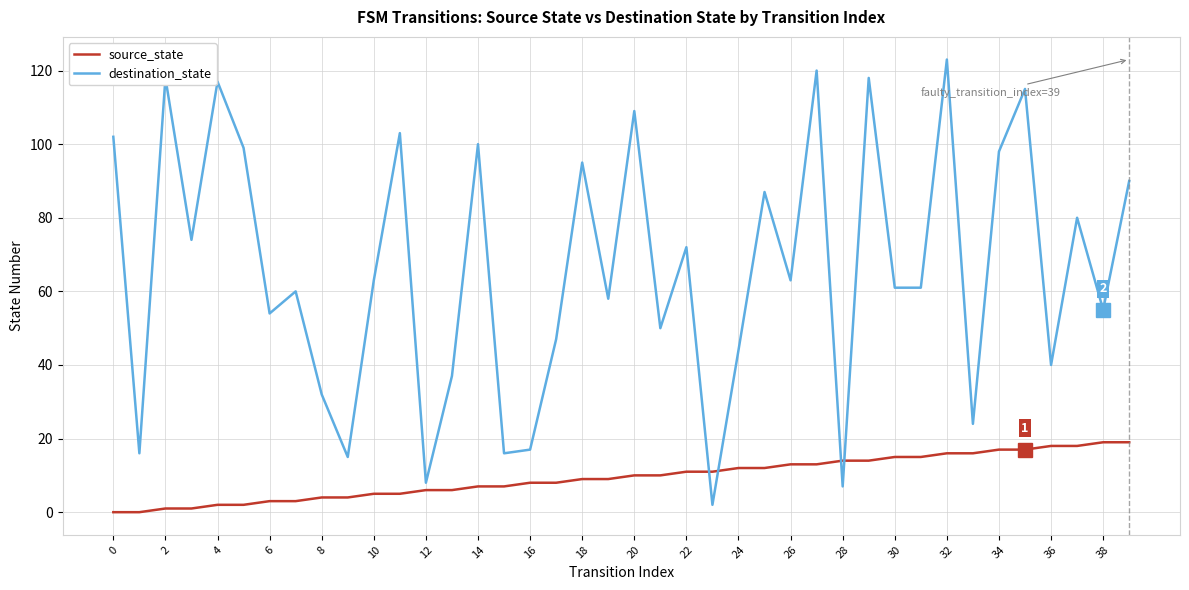

Which series has the largest range (max minus min)?

destination_state